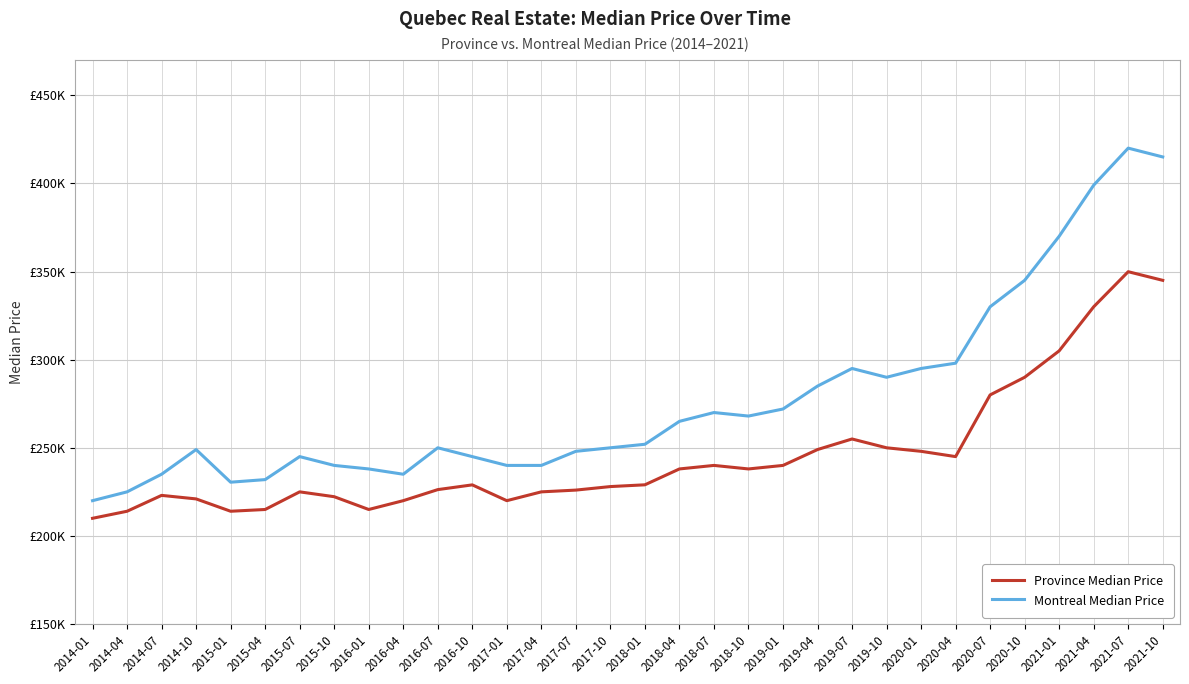

Is this an area chart (filled region under the line)?

No